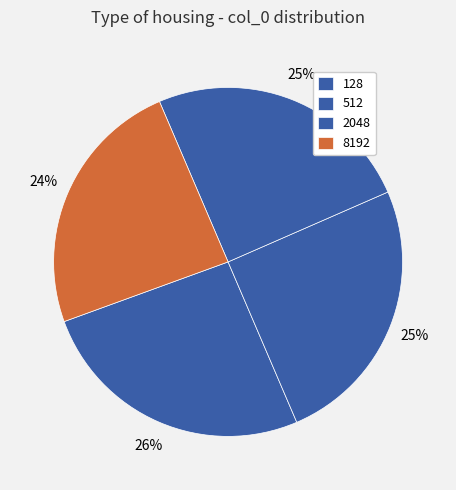

To the nearest percent, what percentage of the pie is 512?

25%